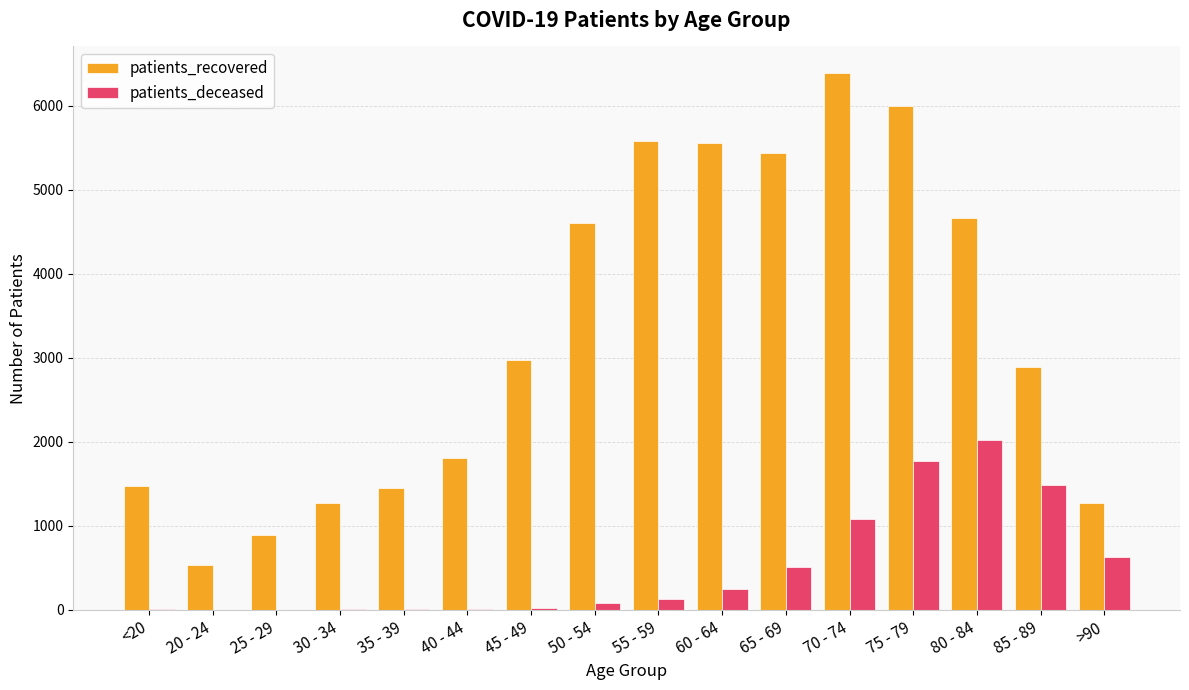

Is it true that patients_recovered equals 2668 at 40 - 44?

False